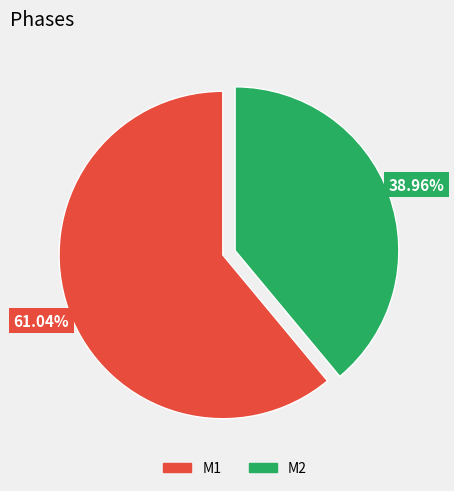

To the nearest percent, what portion does M2 represent?

39%